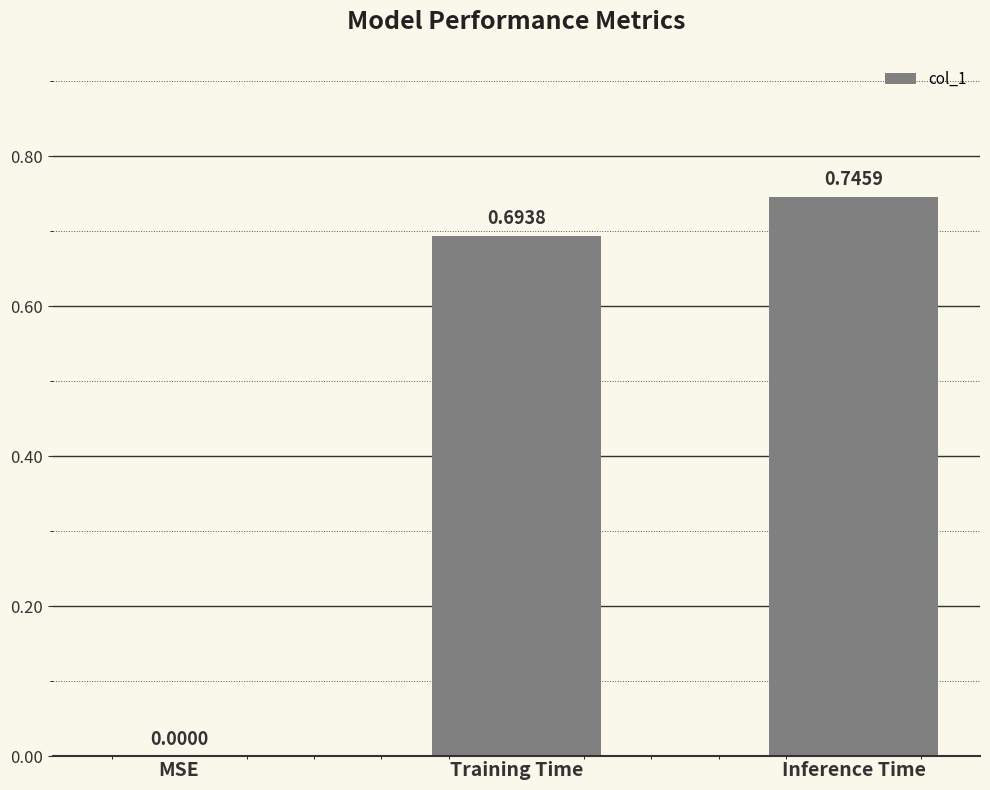

Which has a higher value, Inference Time or Training Time?

Inference Time